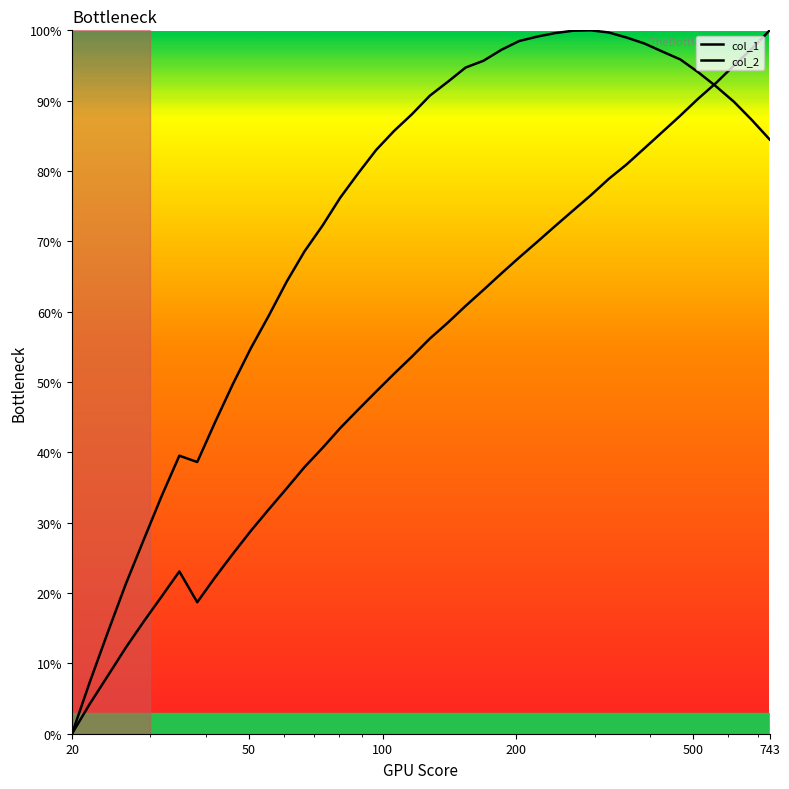

What is the difference between the second highest and minimum values in the col_1 series?

1.0